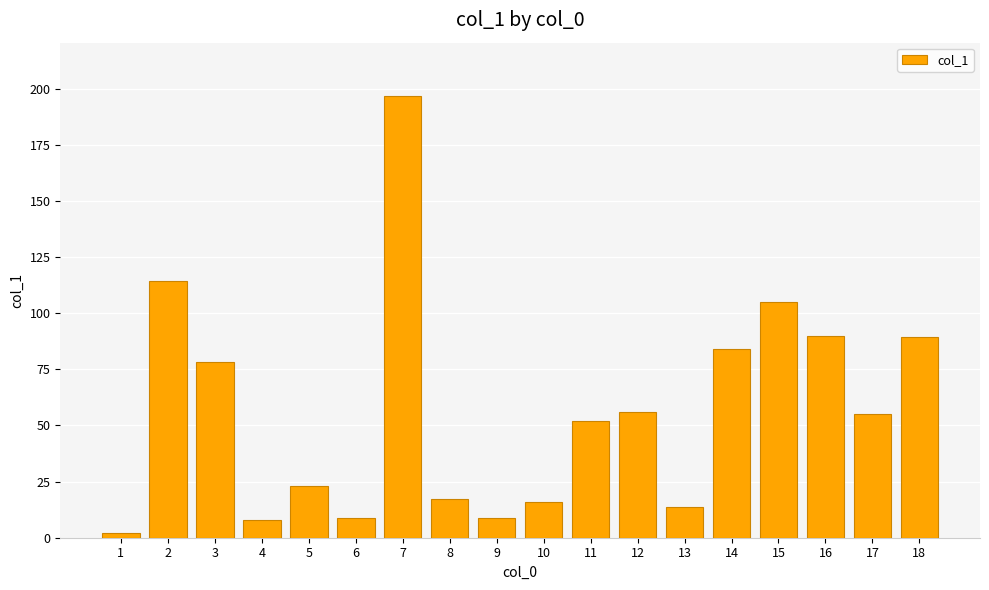

The chart shows a value of 351.9 at 7. True or false?

False